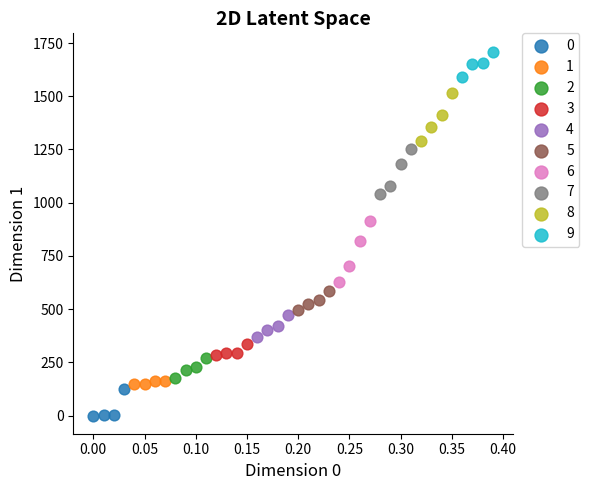

Which series contains the highest Y value?

9